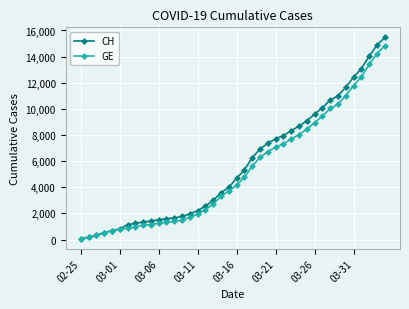

Which series has the widest spread of values?

CH